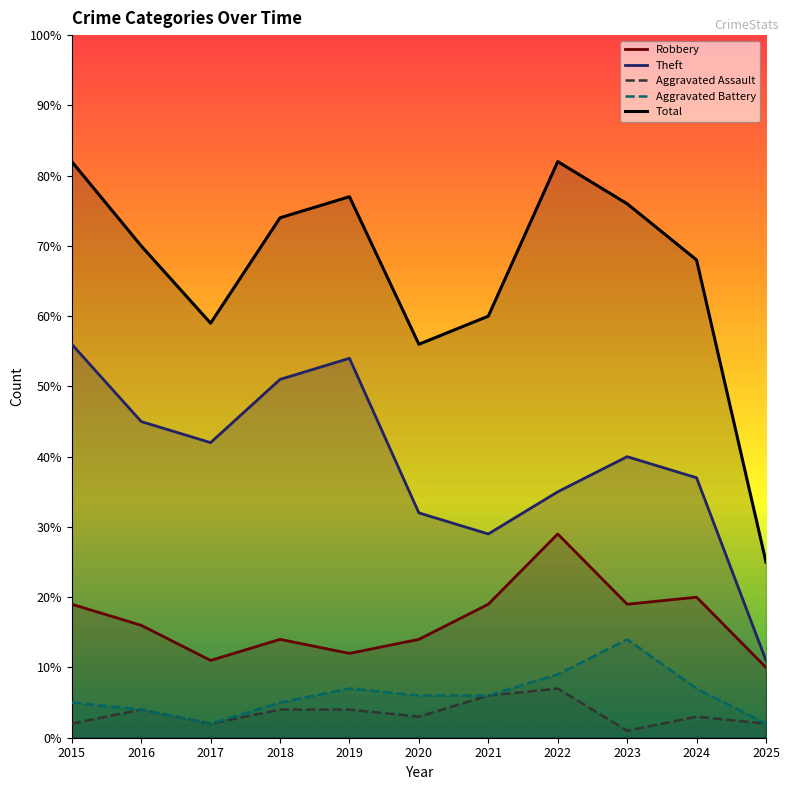

Rank the series by their maximum value, from lowest to highest.

Aggravated Assault, Aggravated Battery, Robbery, Theft, Total